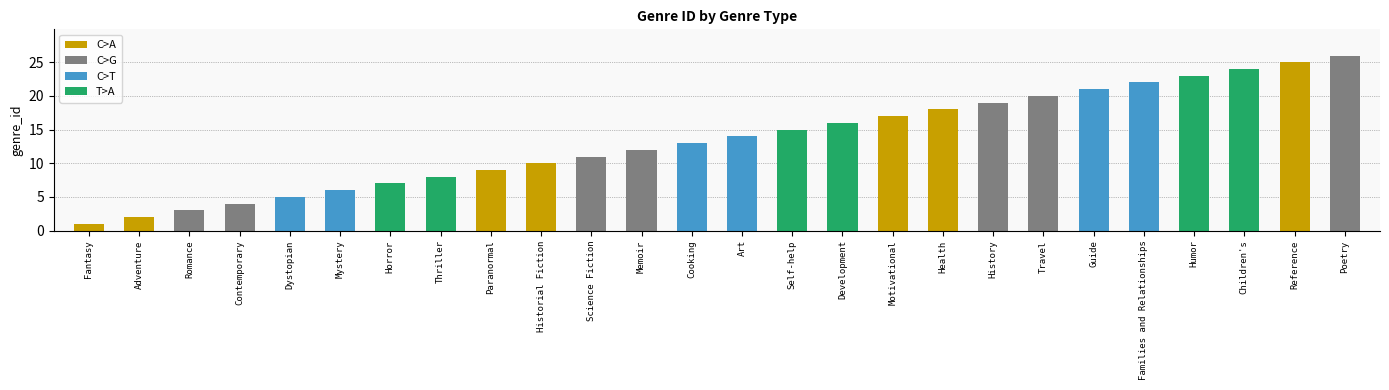

What is the label of the 22nd bar from the right?

Dystopian